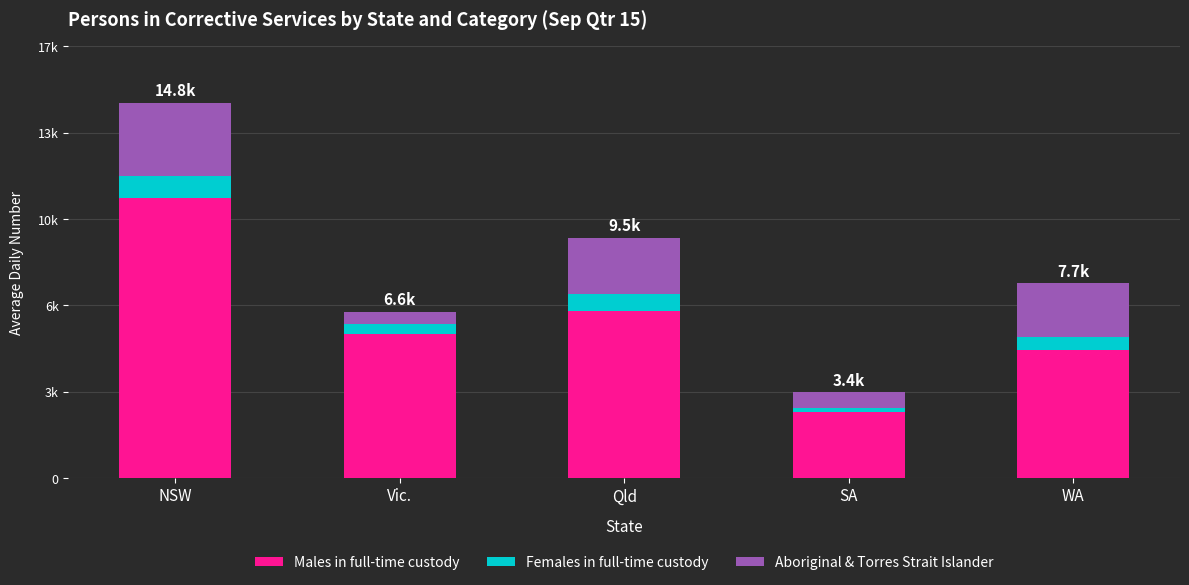

What are all the series names shown in the legend?

Males in full-time custody, Females in full-time custody, Aboriginal & Torres Strait Islander